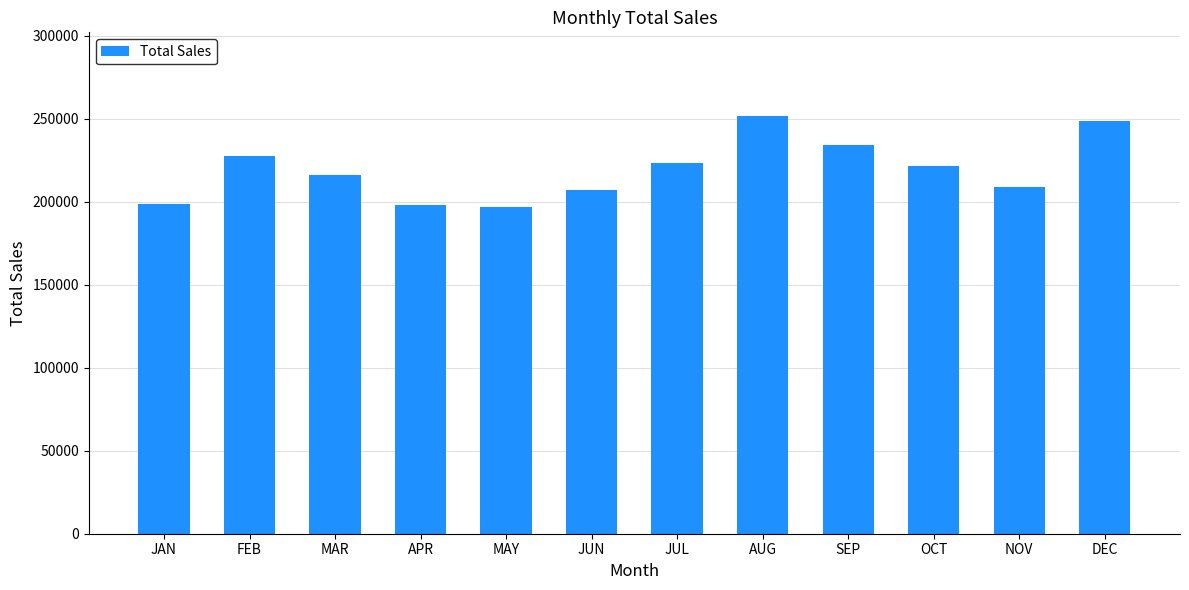

What is the change in value from JAN to AUG?

+53265.9